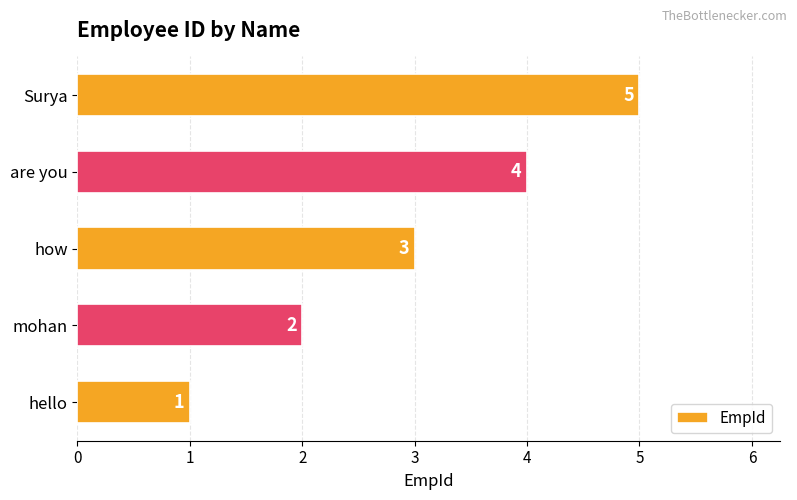

List the labels in order of value, largest first.

Surya, are you, how, mohan, hello